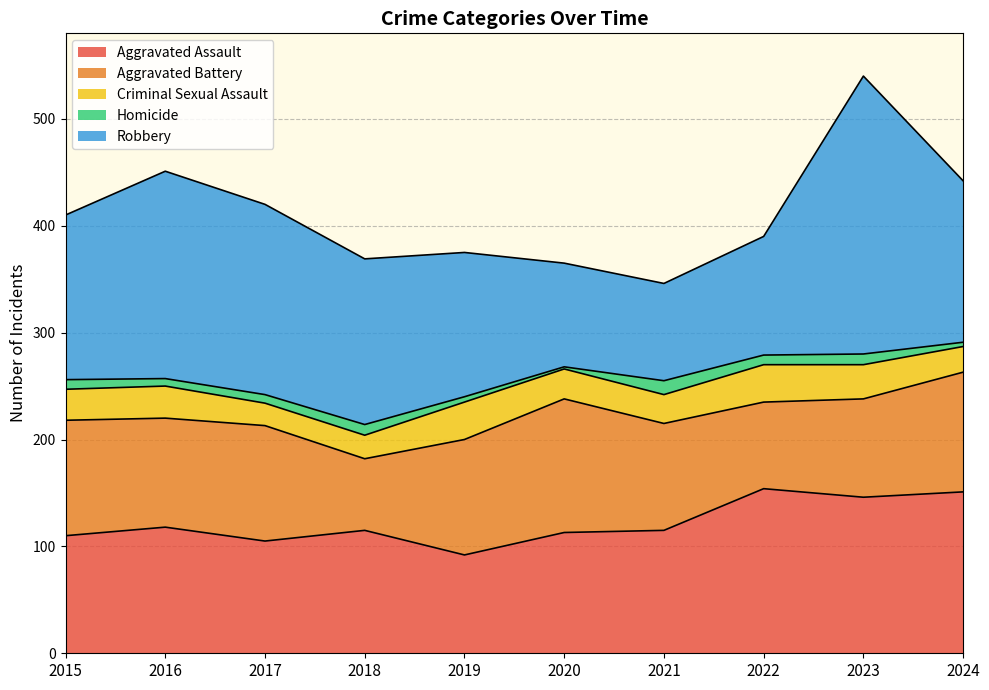

True or false: Homicide has a value of 10 at 2018.

True